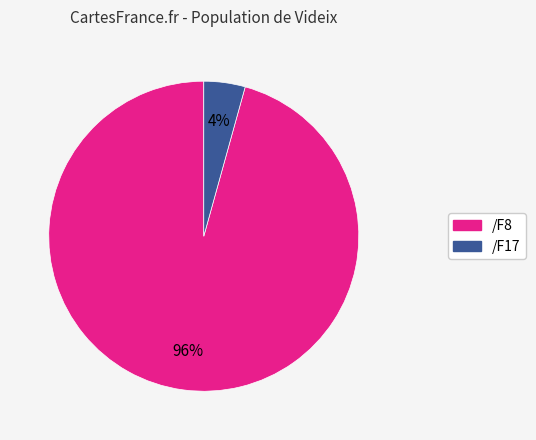

The /F17 slice represents 4% of the pie. True or false?

True